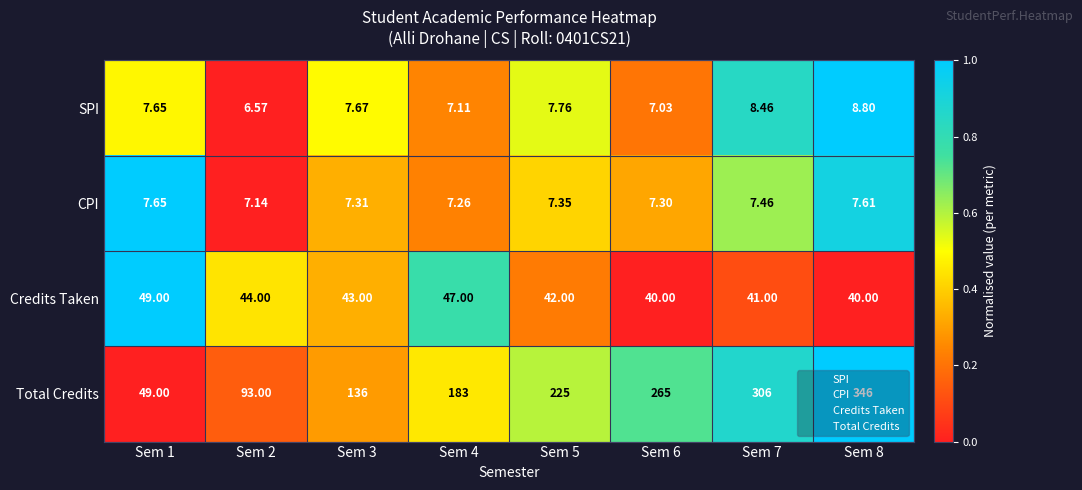

Which series has the largest range (max minus min)?

Total Credits